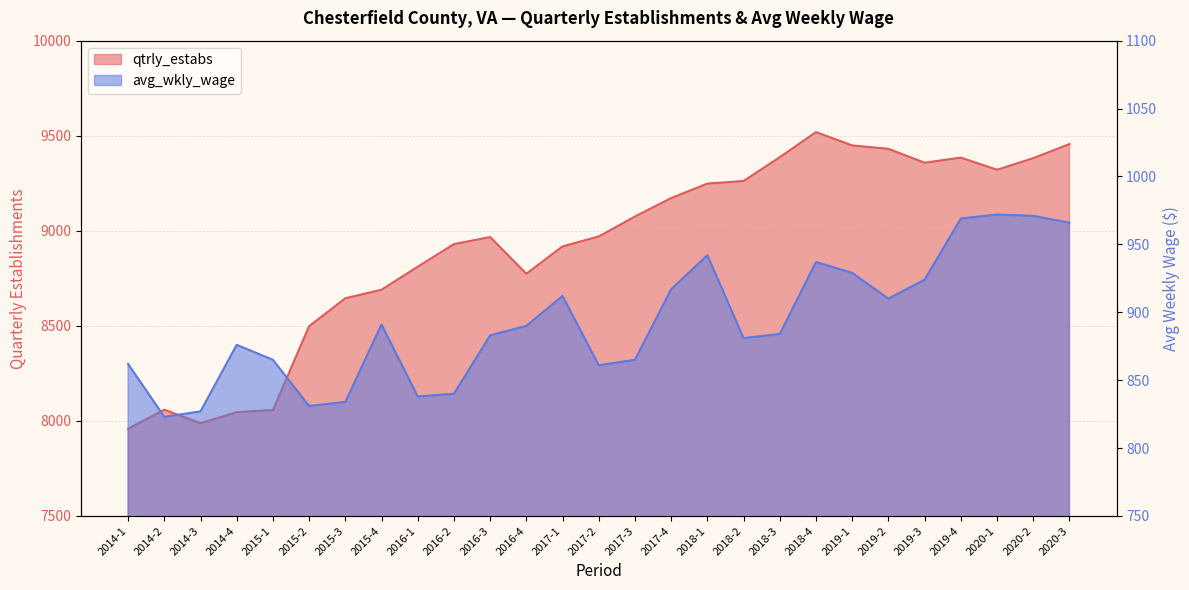

Where is the first local maximum for qtrly_estabs?

2014-2